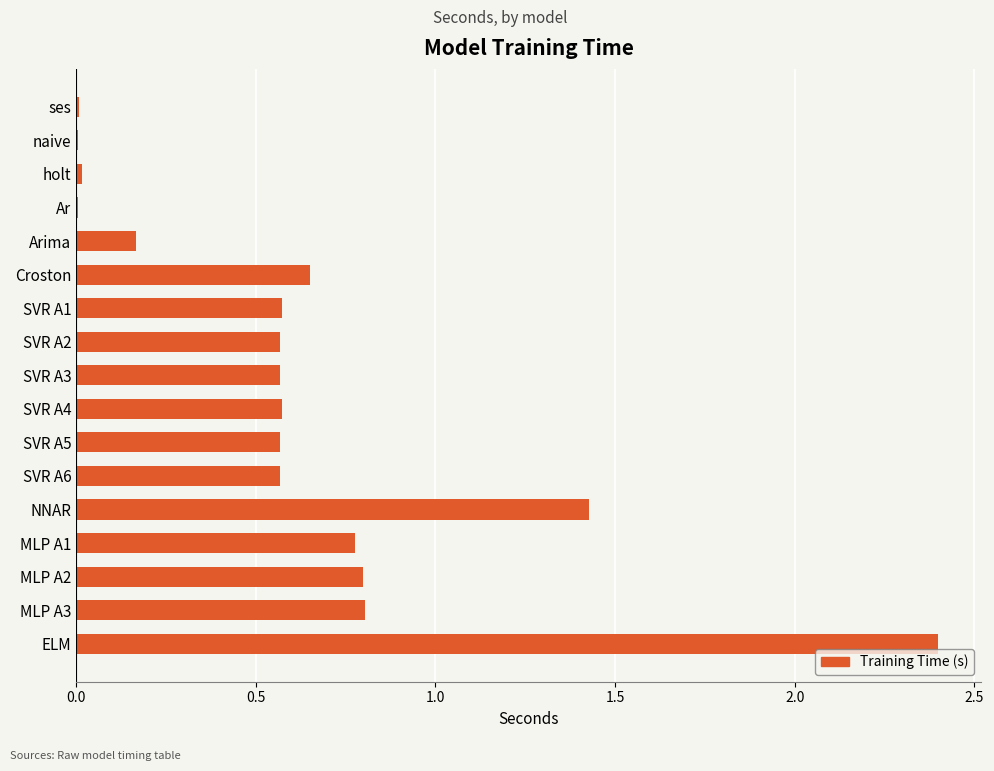

The chart shows a value of 0.8 at MLP A2. True or false?

True